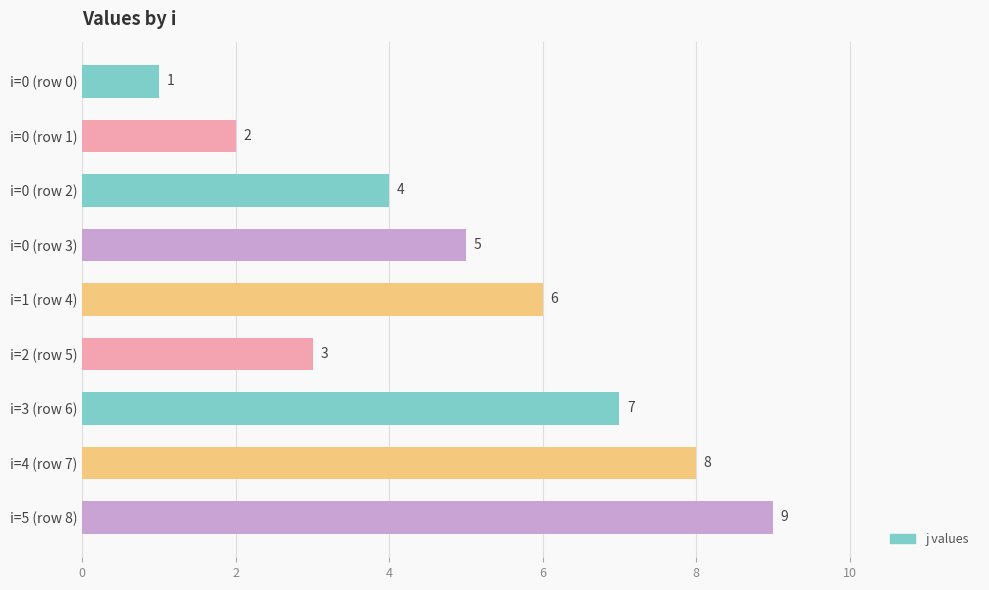

Which has a higher value, i=5 (row 8) or i=2 (row 5)?

i=5 (row 8)